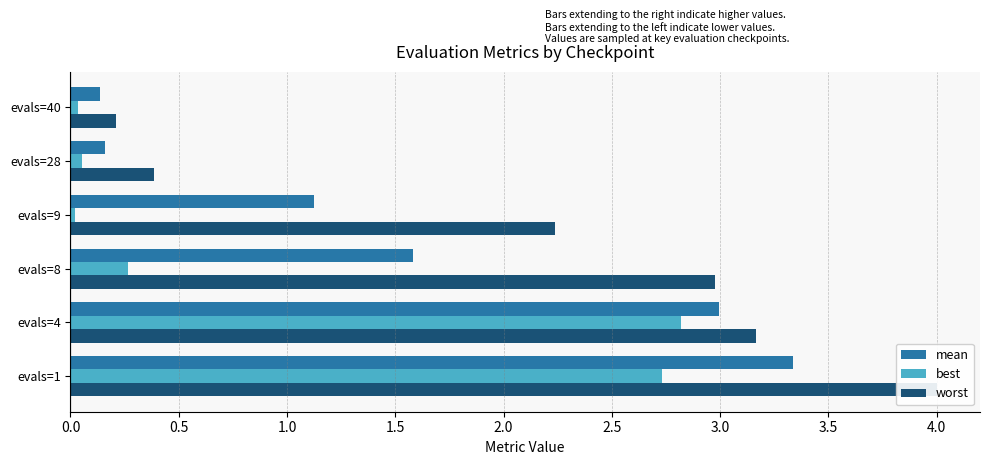

Is the value of best at evals=9 greater than the value of mean at evals=40?

No